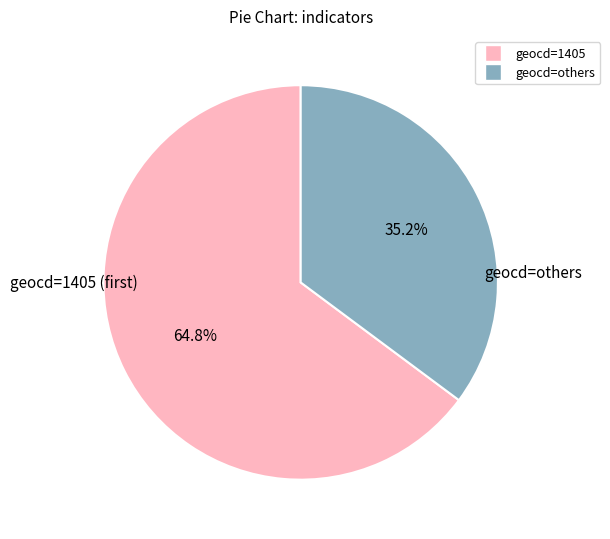

Does any single category account for the majority?

Yes